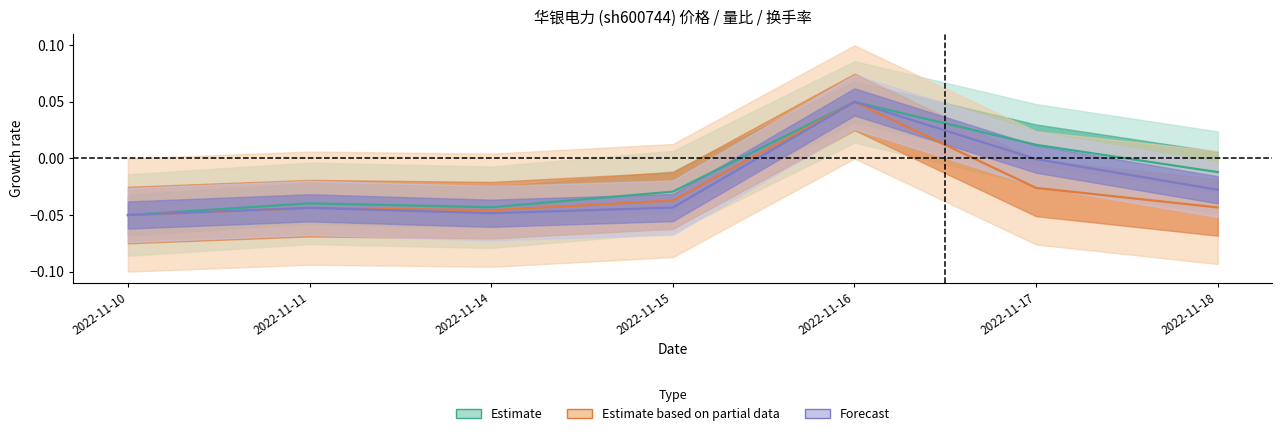

How many series are shown in this chart?

3